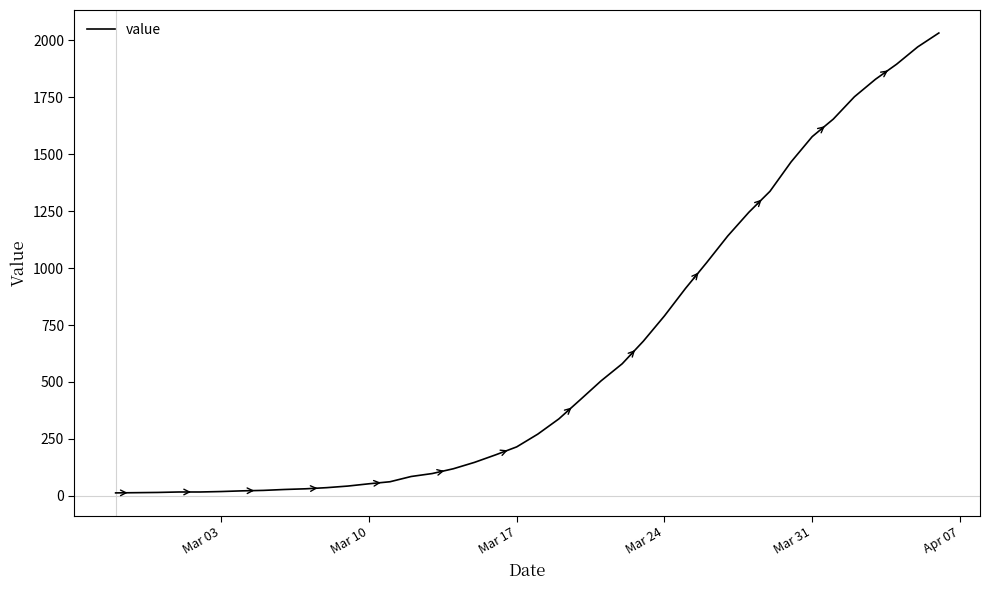

What is the greatest value displayed?

2032